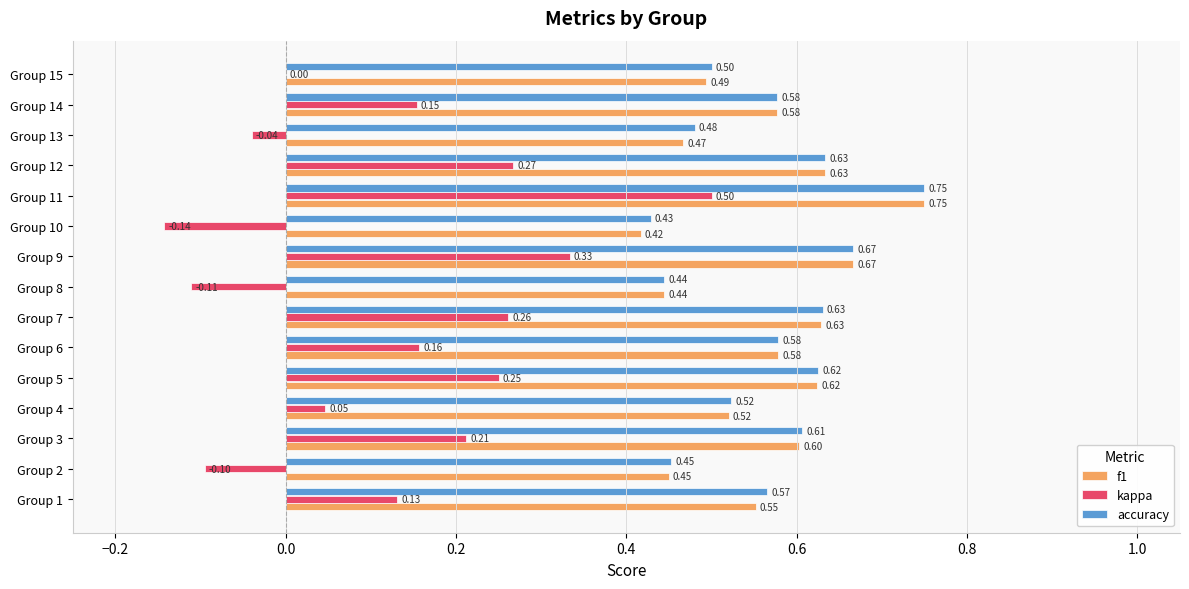

At which category is the sum across all series the highest?

Group 11